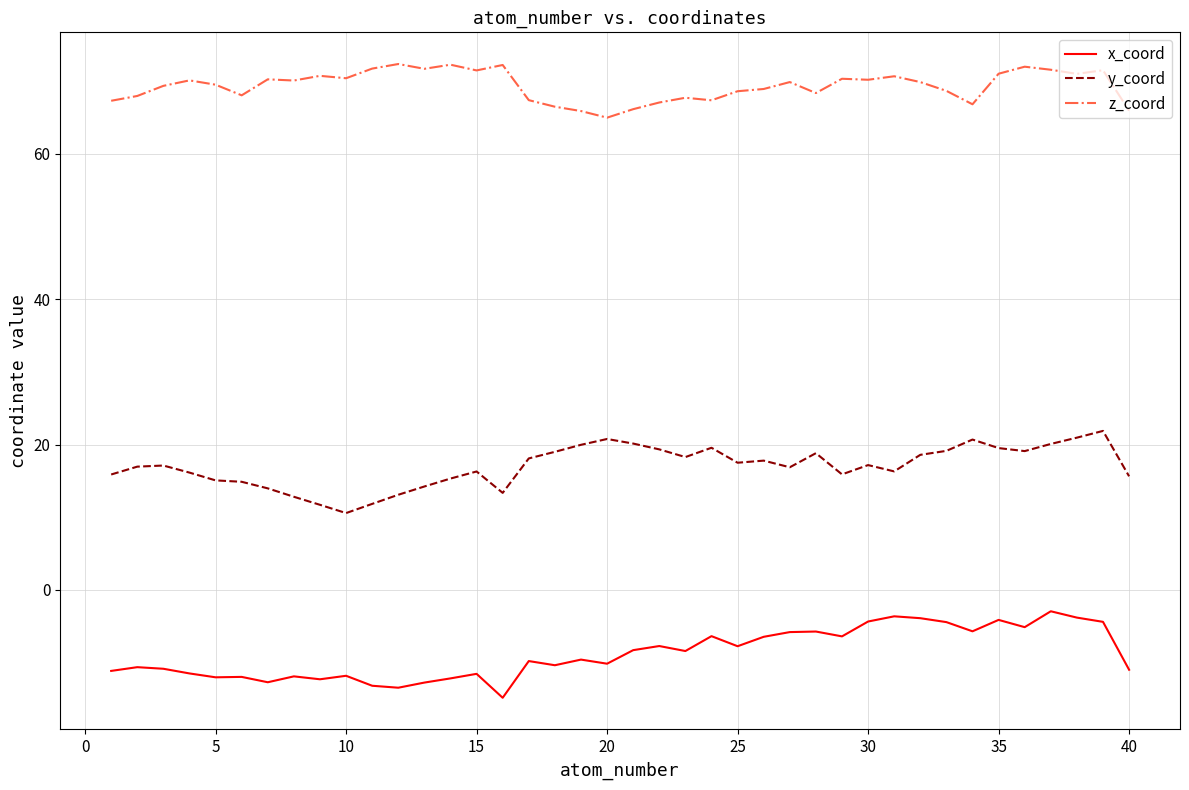

True or false: y_coord and z_coord cross at least once.

False